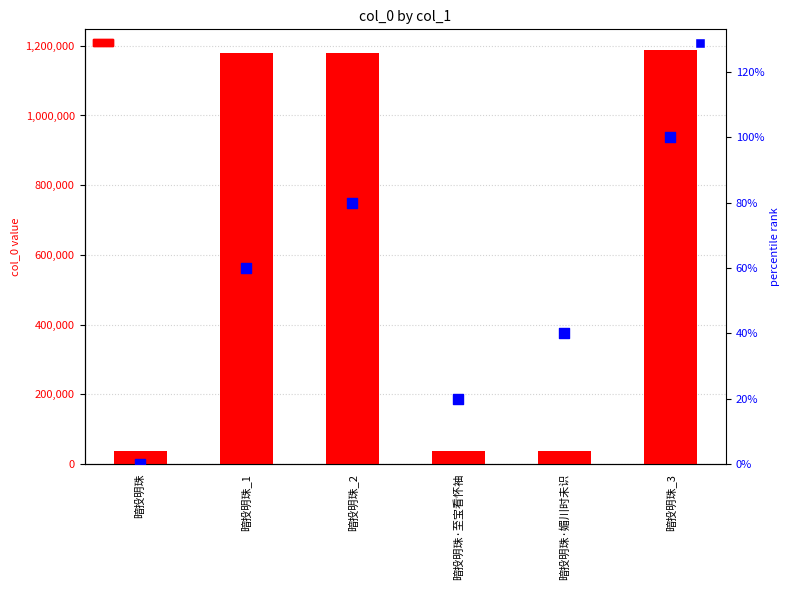

Is the value of col_0 at 暗投明珠·媚川时未识 greater than the value of percentile rank within the sample at 暗投明珠·媚川时未识?

Yes